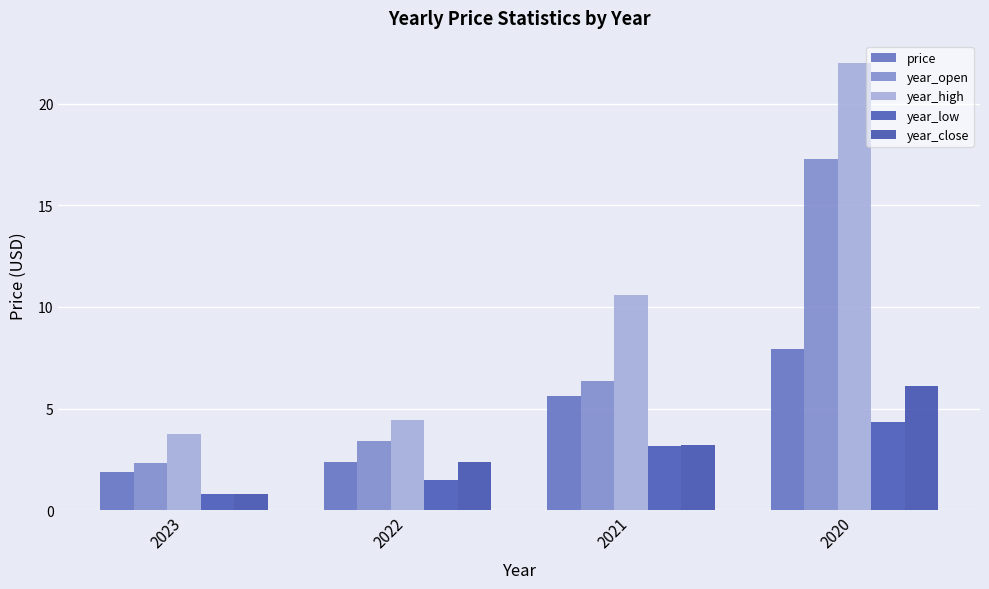

How many groups of bars are there?

4